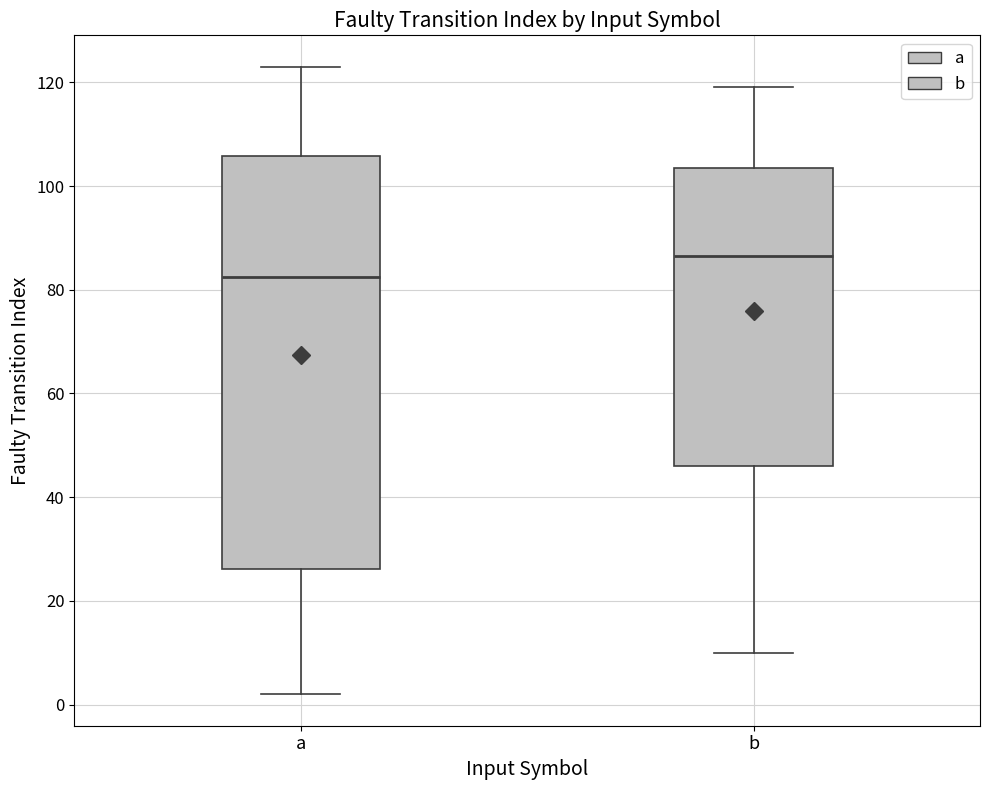

Reading left to right, read every box against the y-axis: the position of its median line, the range the box covers, and the ends of its whiskers. The values are not printed on the chart, so give them approximately, as read against the axis.

a: median 82, box 26 to 106, whiskers 2 to 124
b: median 86, box 46 to 104, whiskers 10 to 120